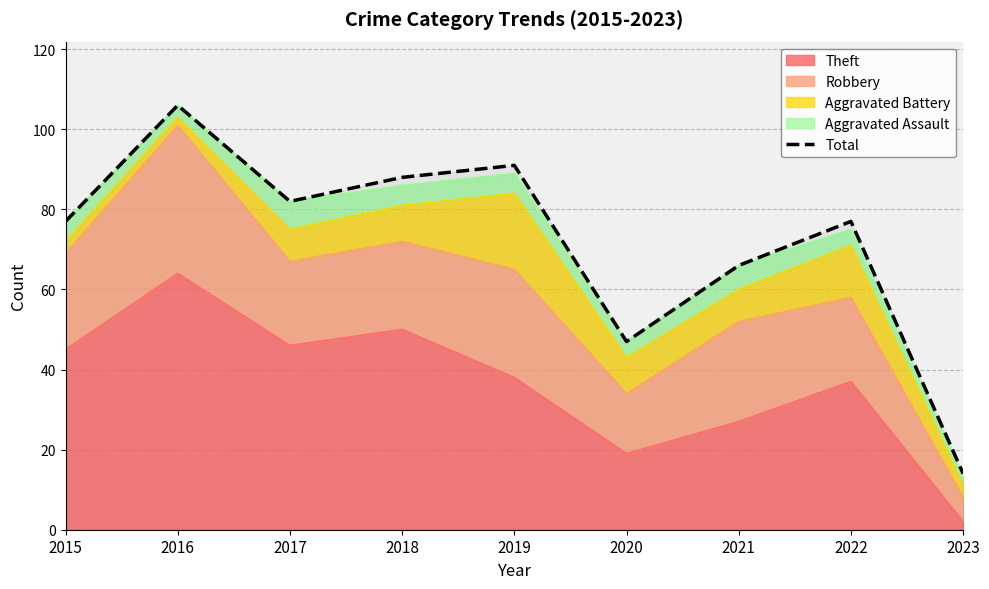

Between 2021 and 2017, which is larger?

2017